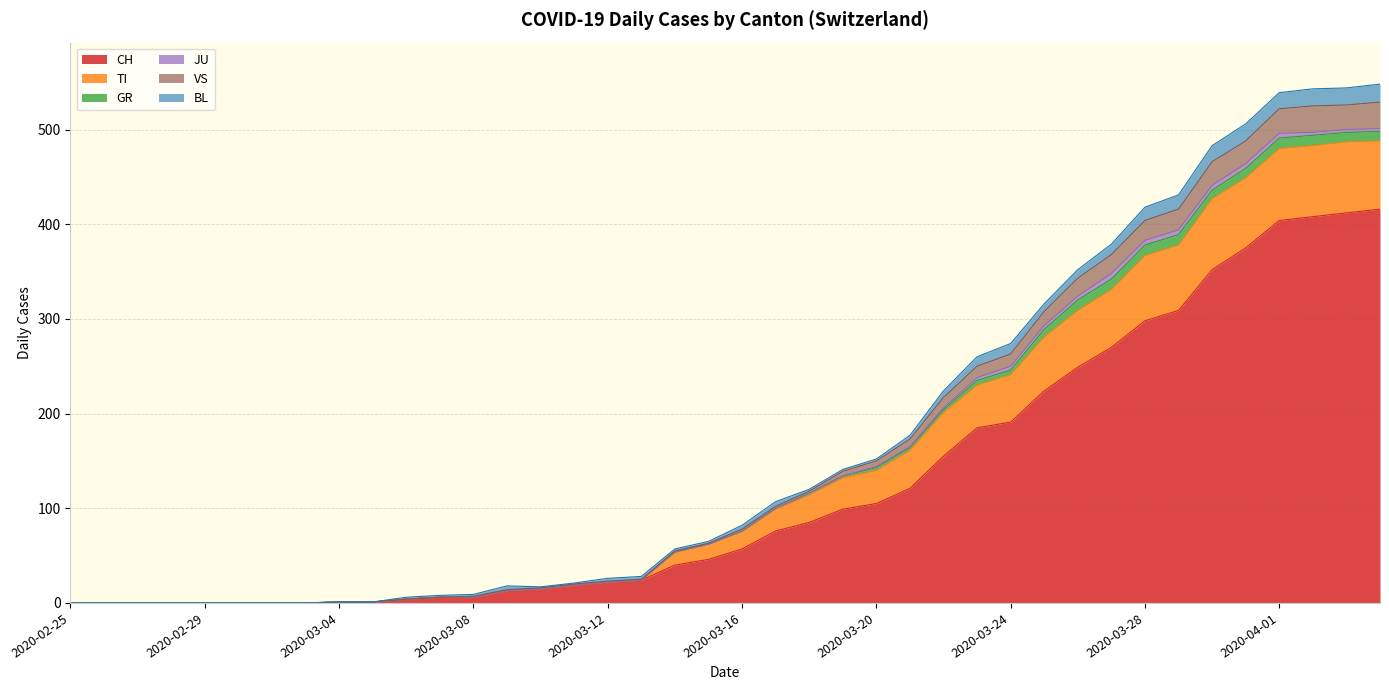

What is the total value across all series at 2020-03-20?

152